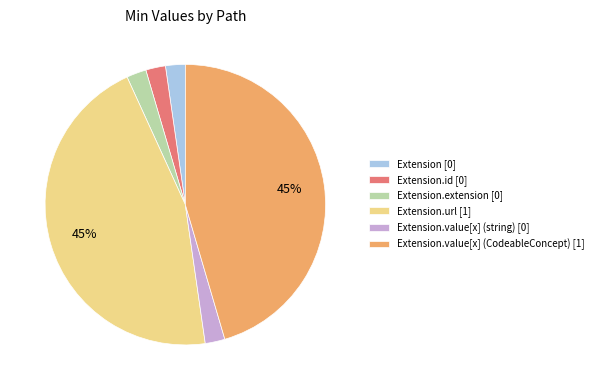

What is the ratio of the value at Extension.value[x] (CodeableConcept) [1] to the value at Extension.url [1]?

1.0